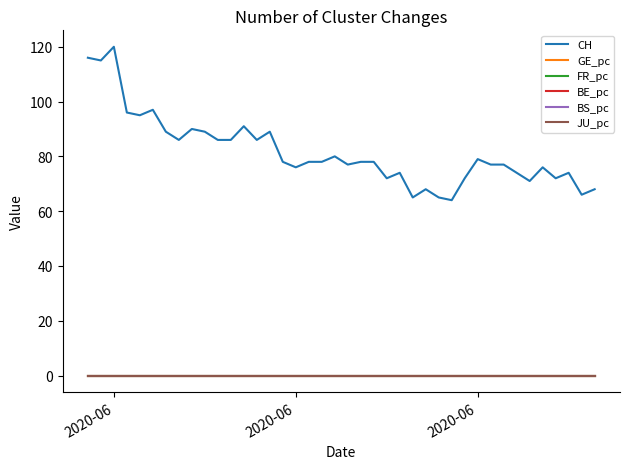

What are all the series names shown in the legend?

CH, GE_pc, FR_pc, BE_pc, BS_pc, JU_pc